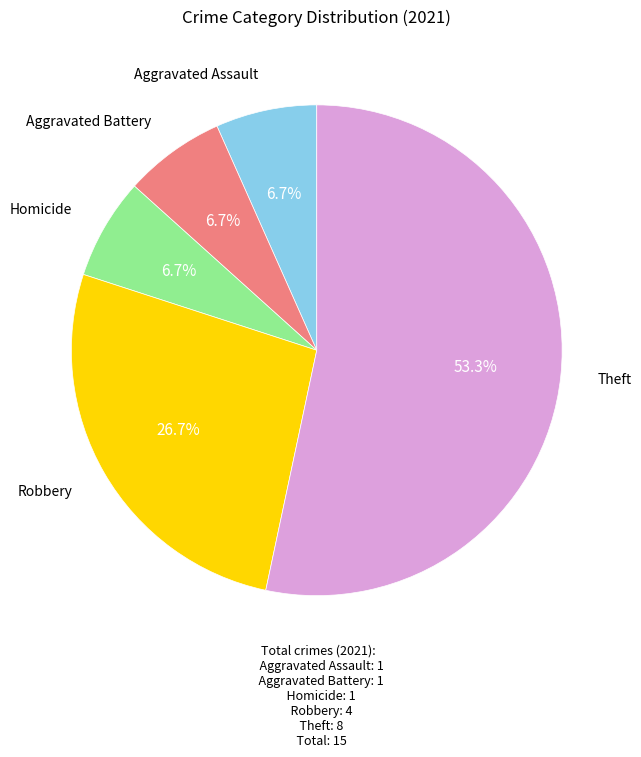

Does any single category account for the majority?

Yes